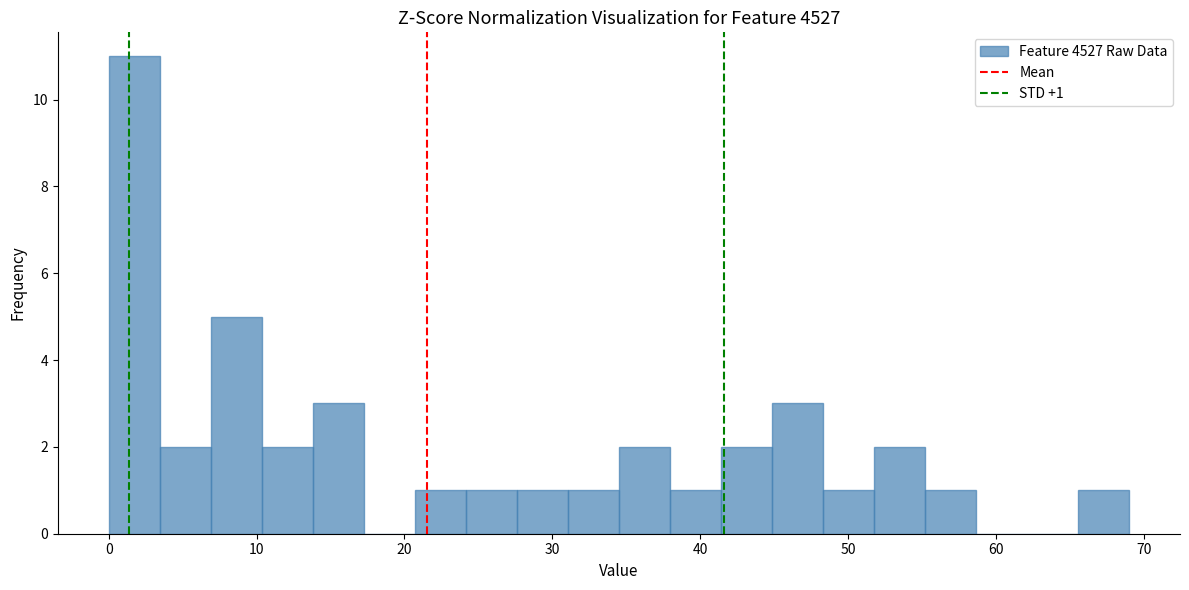

Around what value on the x-axis is the tallest bar? Give the approximate position of its centre, as read against the axis.

2